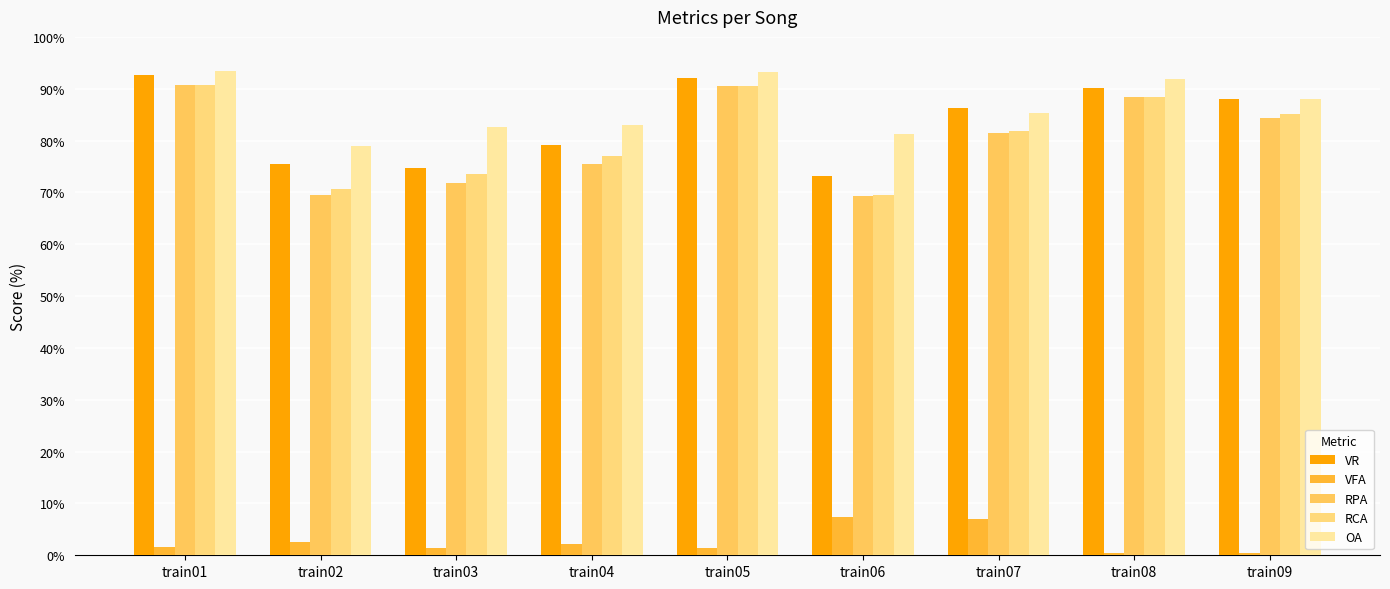

How many data points in VR are less than 86?

4